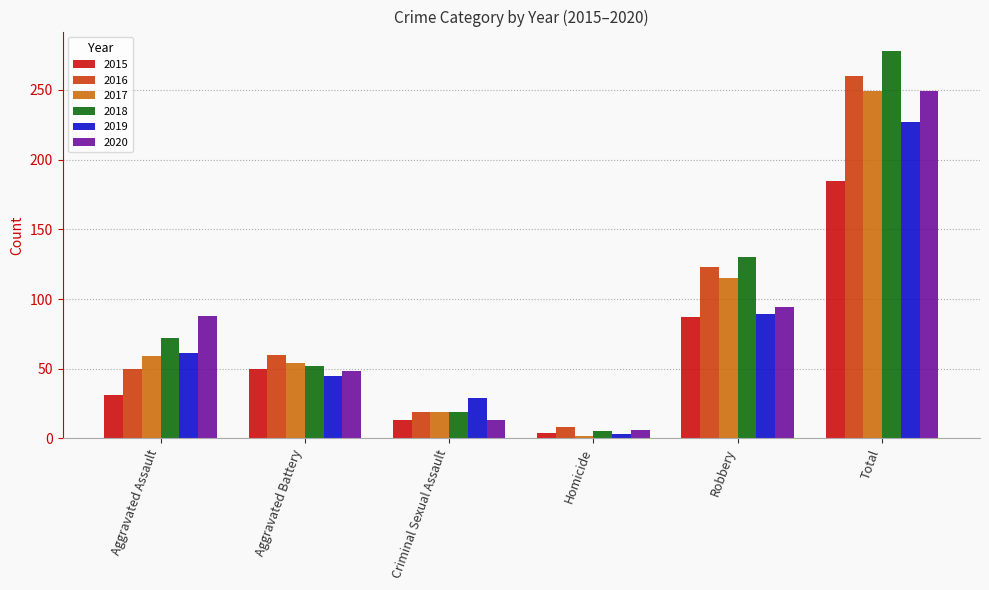

At how many categories does at least one series exceed 211?

1